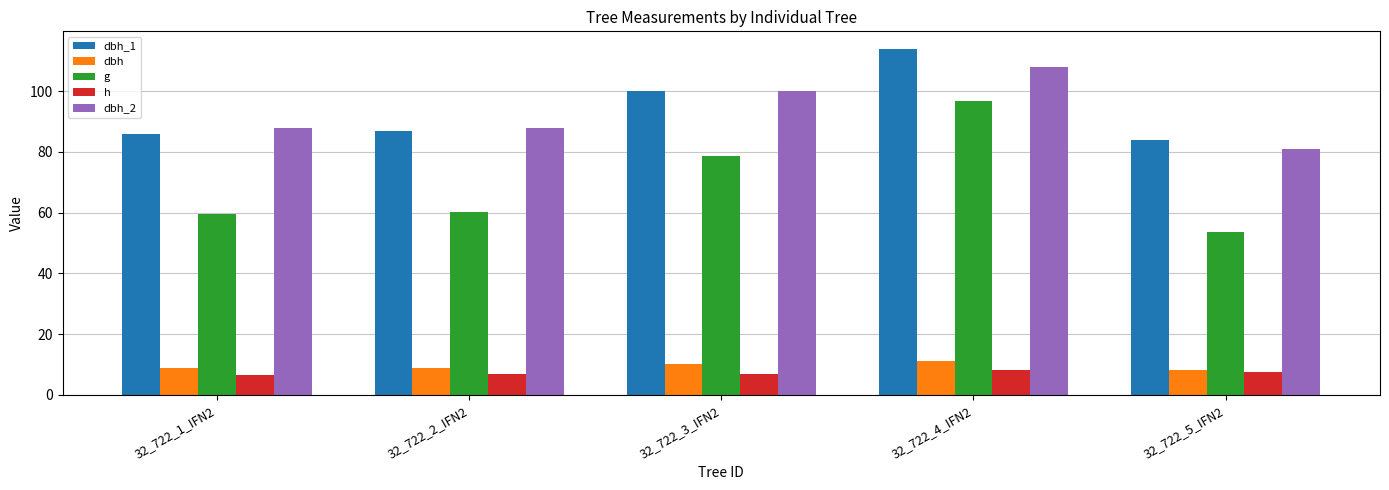

What is the minimum value for dbh_1?

84.0